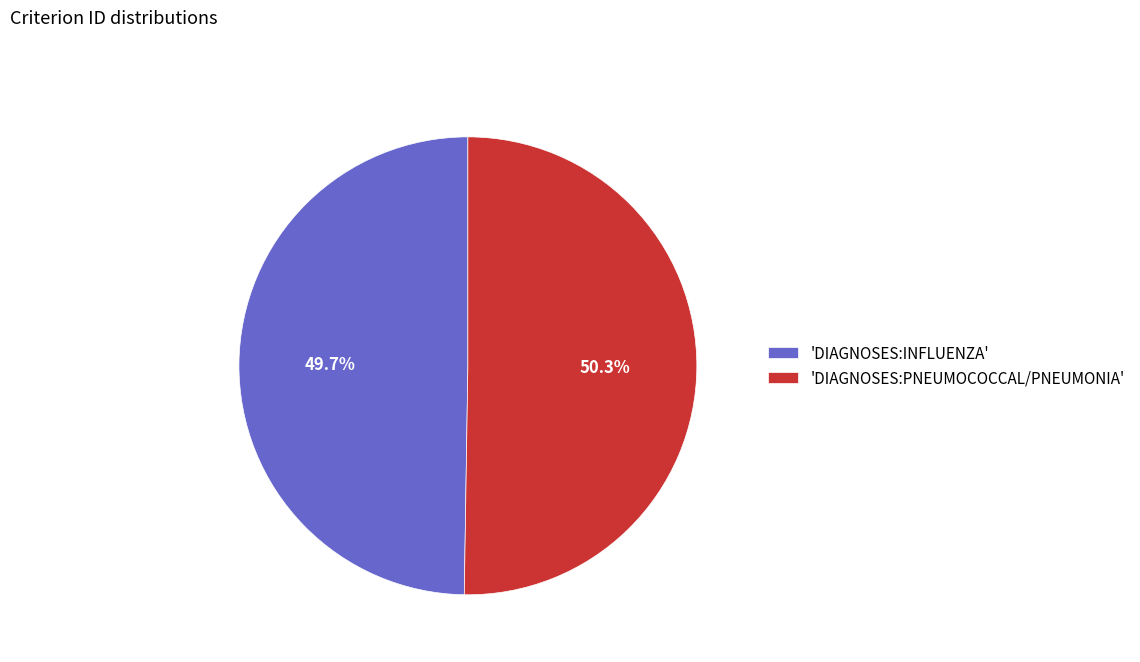

How many segments does this pie chart have?

2